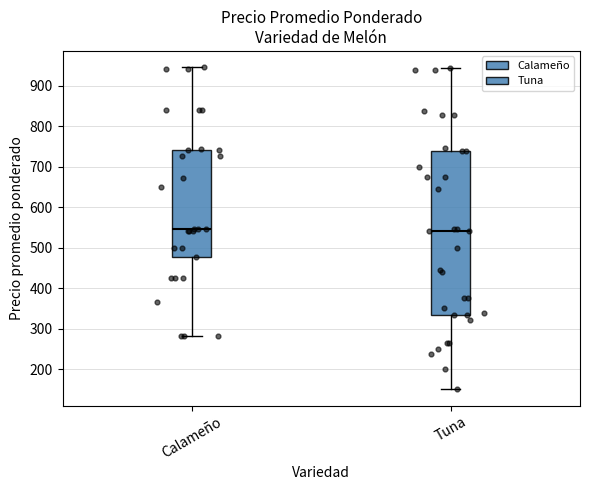

Comparing the boxes themselves (not the whiskers), which one is the tallest?

Tuna